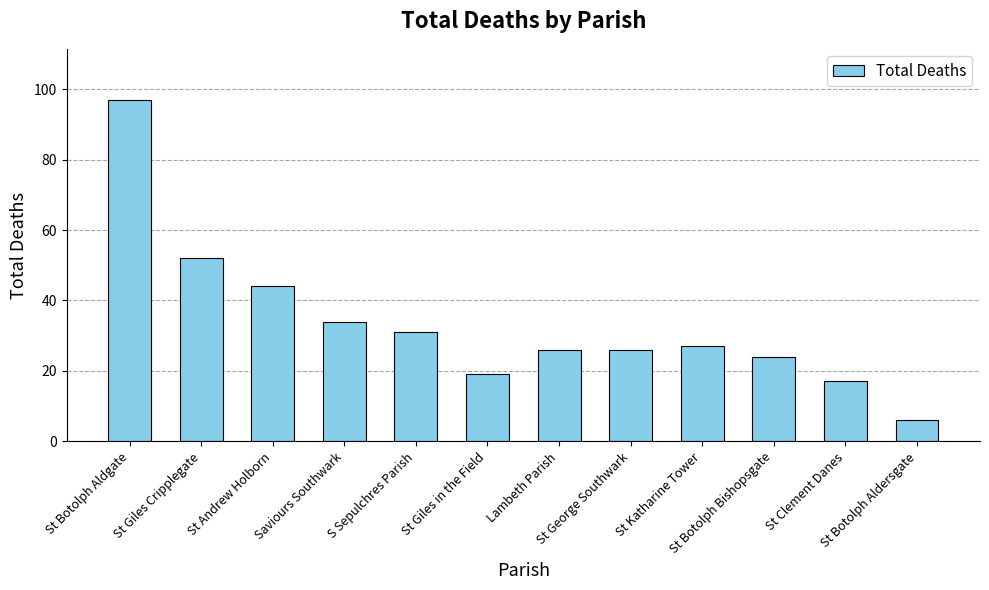

What position from the left is St Giles Cripplegate?

2